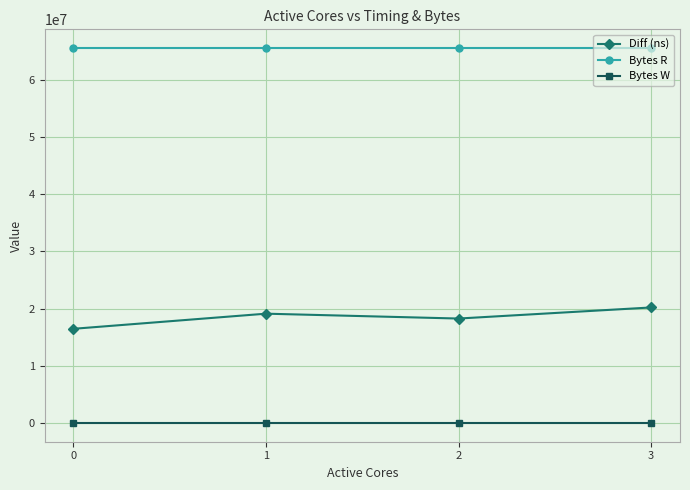

Is the value of Bytes W at 1 greater than the value of Diff (ns) at 0?

No